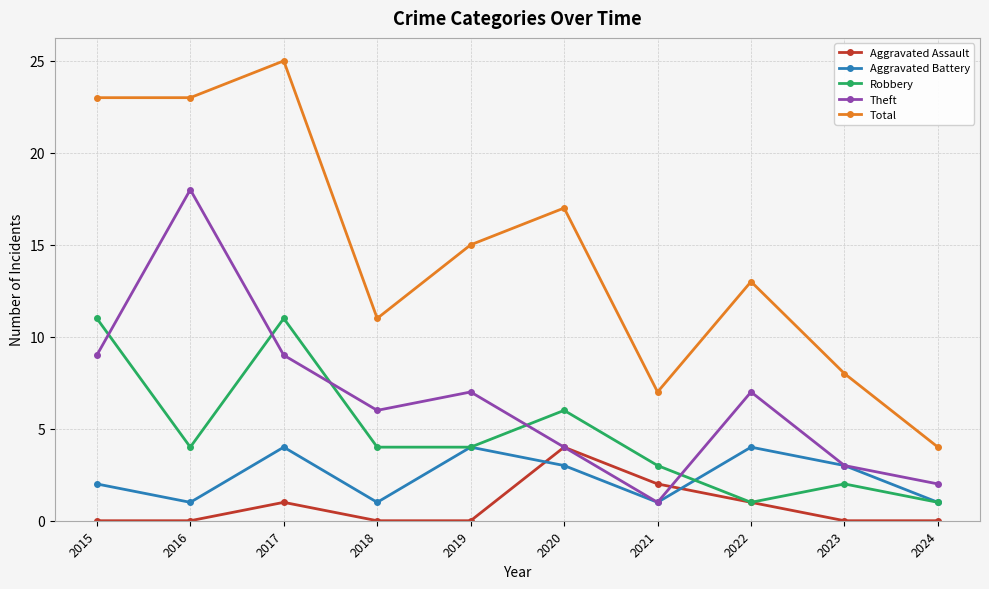

The value of Theft at 2015 is 4. True or false?

False